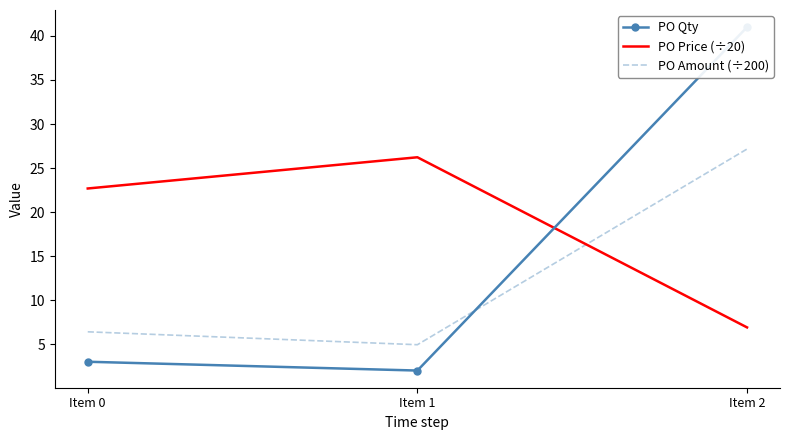

Rank the series by their maximum value, from lowest to highest.

PO Price (÷20), PO Amount (÷200), PO Qty